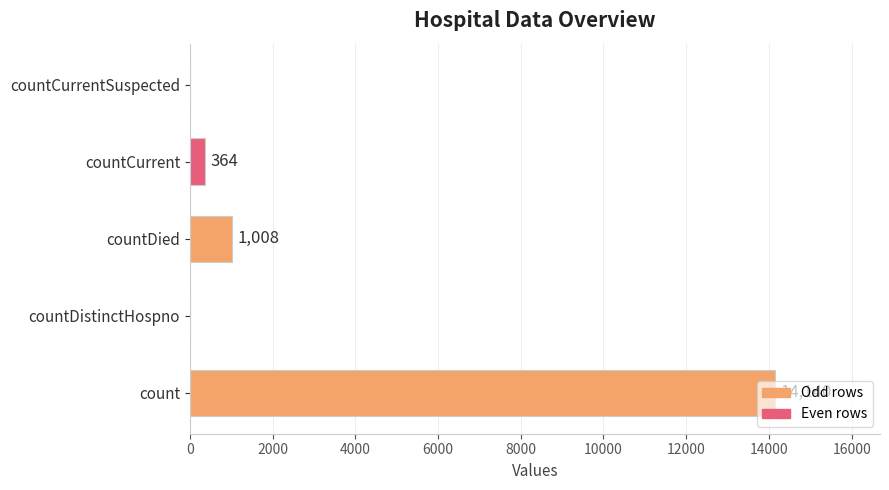

How many data points does each series have?

5